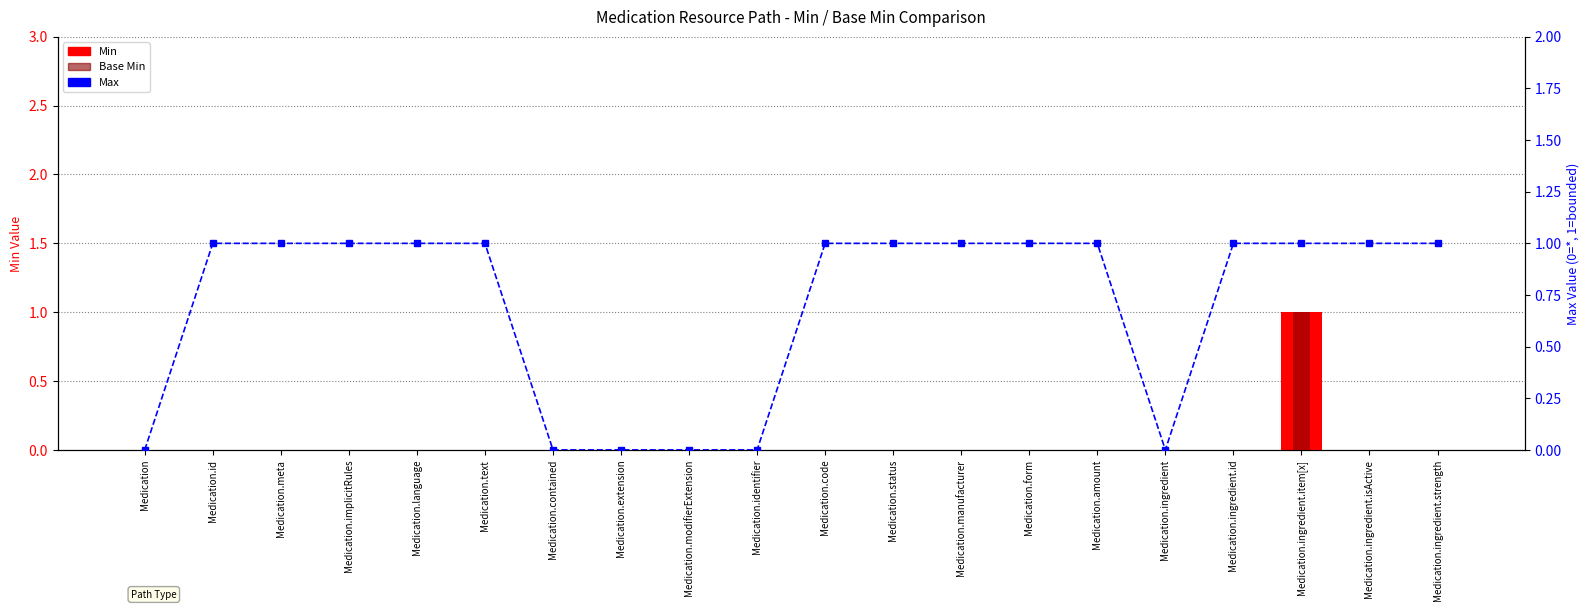

What is the difference between the maximum and second lowest values in the Base Min series?

1